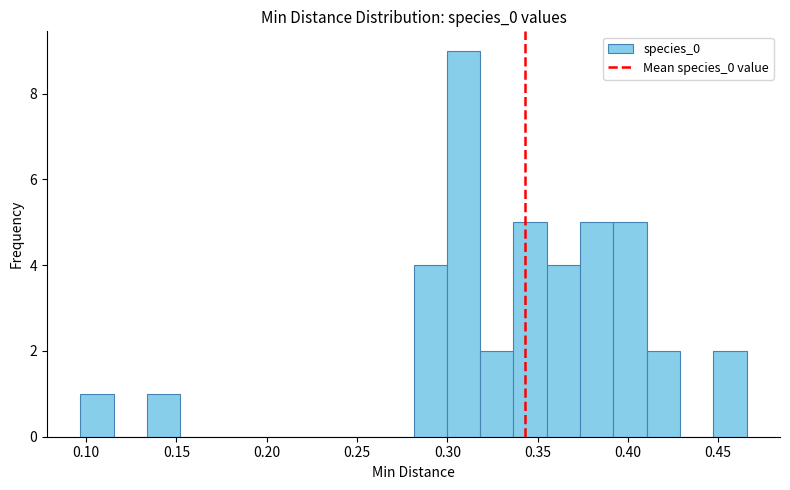

Read against the x-axis, roughly where is the centre of the tallest bar?

0.310